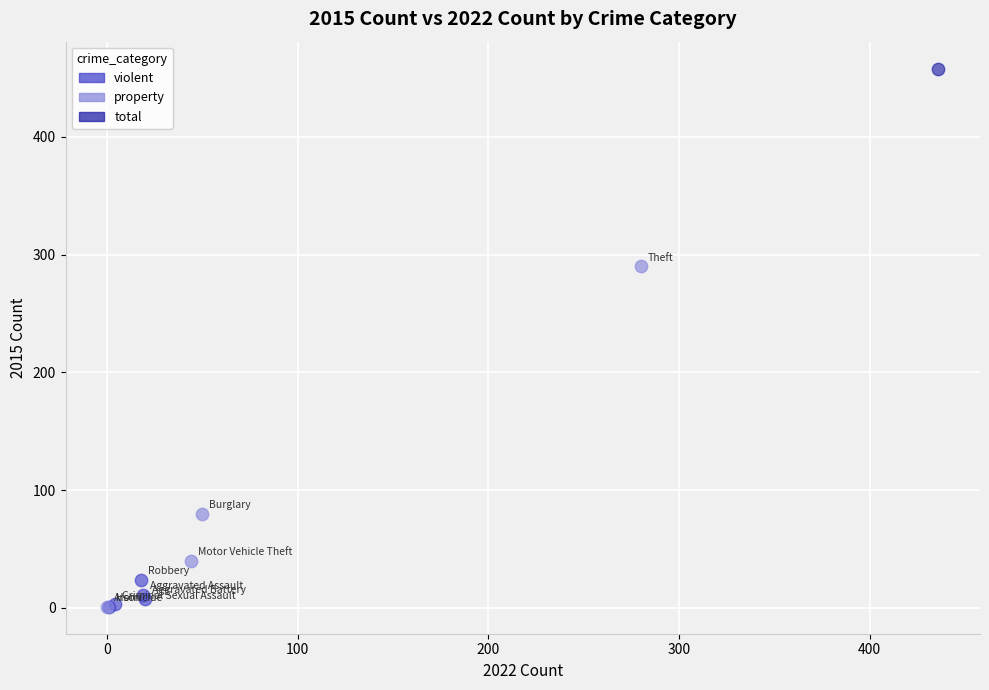

What are all the series names shown in the legend?

violent, property, total